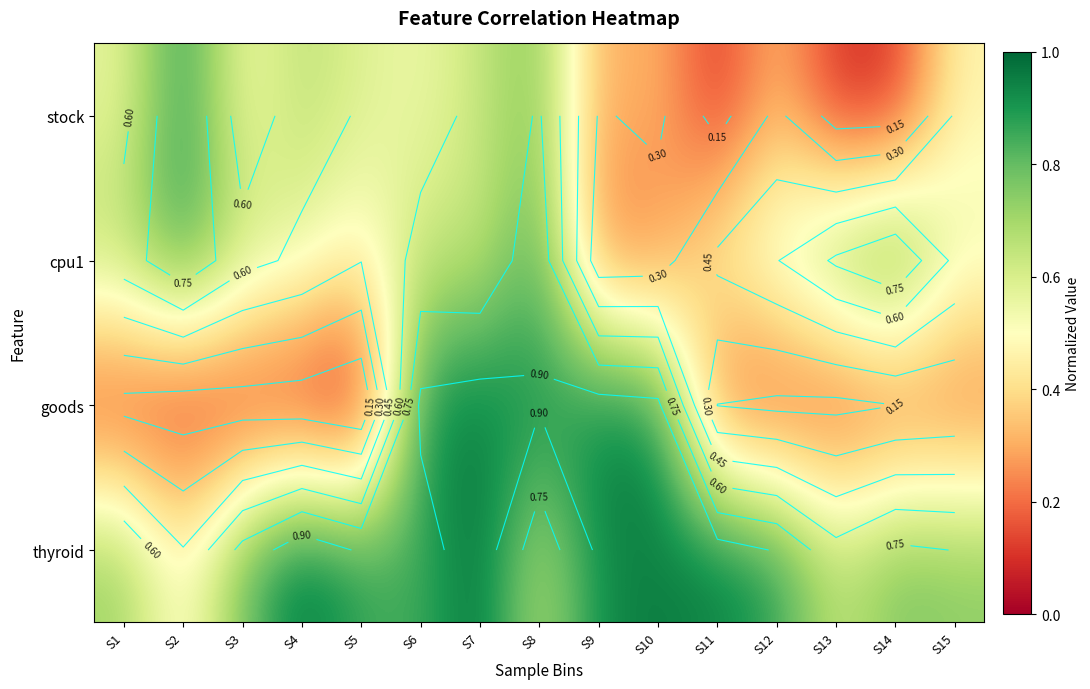

What is the sum of all cpu1 values?

9.1